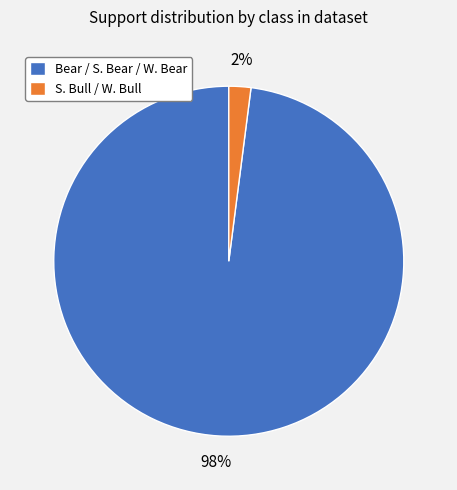

To the nearest percent, what is the average slice percentage?

50%